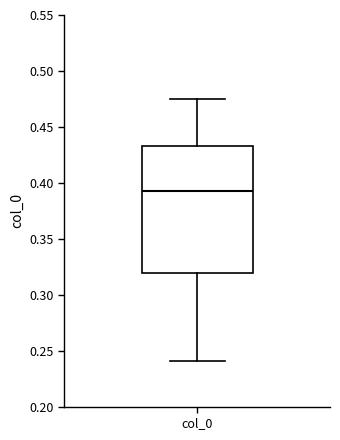

Read this box plot against the y-axis: the position of the median line, the range covered by the box, and the ends of both whiskers. The values are not printed on the chart, so give them approximately, as read against the axis.

median 0.395, box 0.320 to 0.435, whiskers 0.240 to 0.475